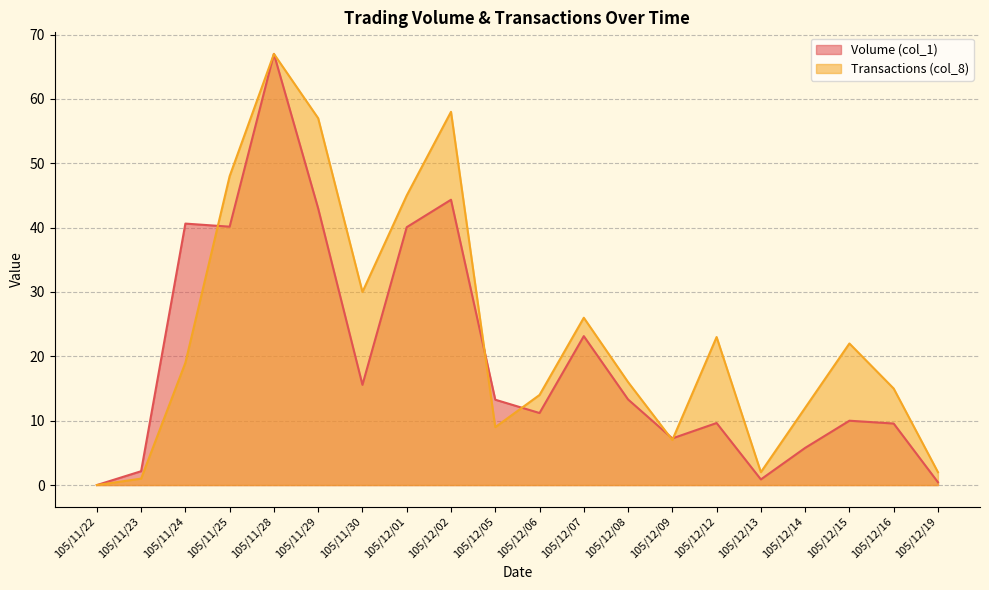

At which label does Volume (col_1) reach its peak?

105/11/28